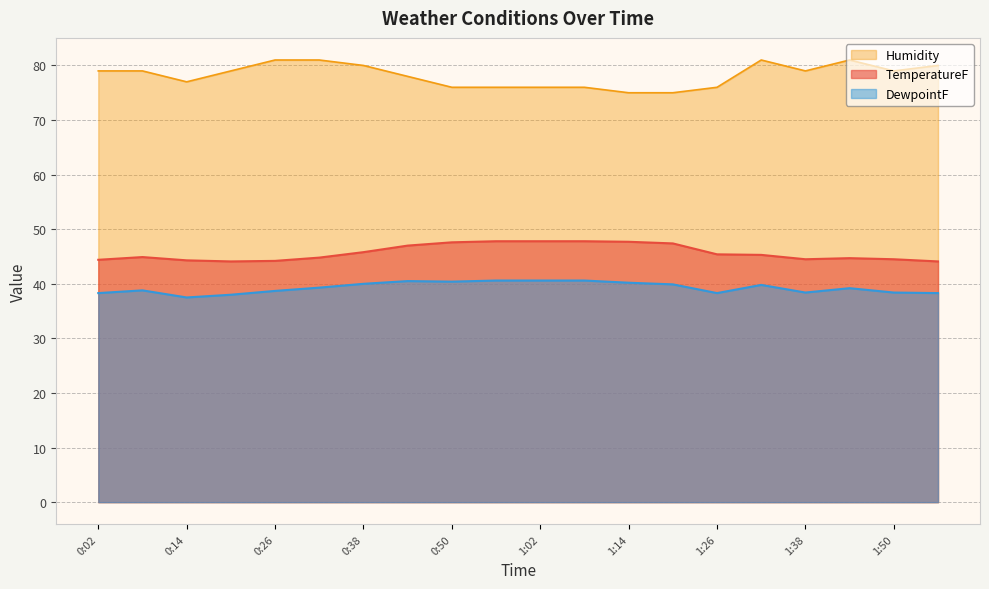

Does the chart have visible grid lines?

Yes